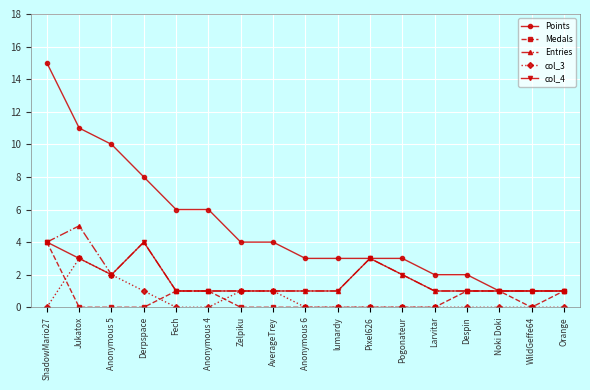

True or false: Points has a value of 17 at Jukatox.

False